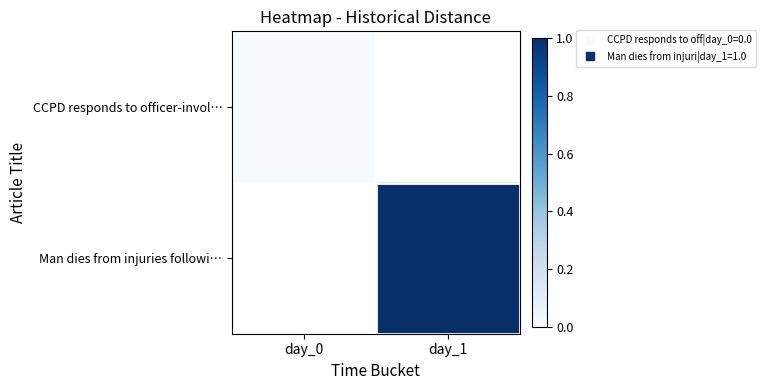

What is the approximate value of Man dies from injuries followi… at day_1?

1.0